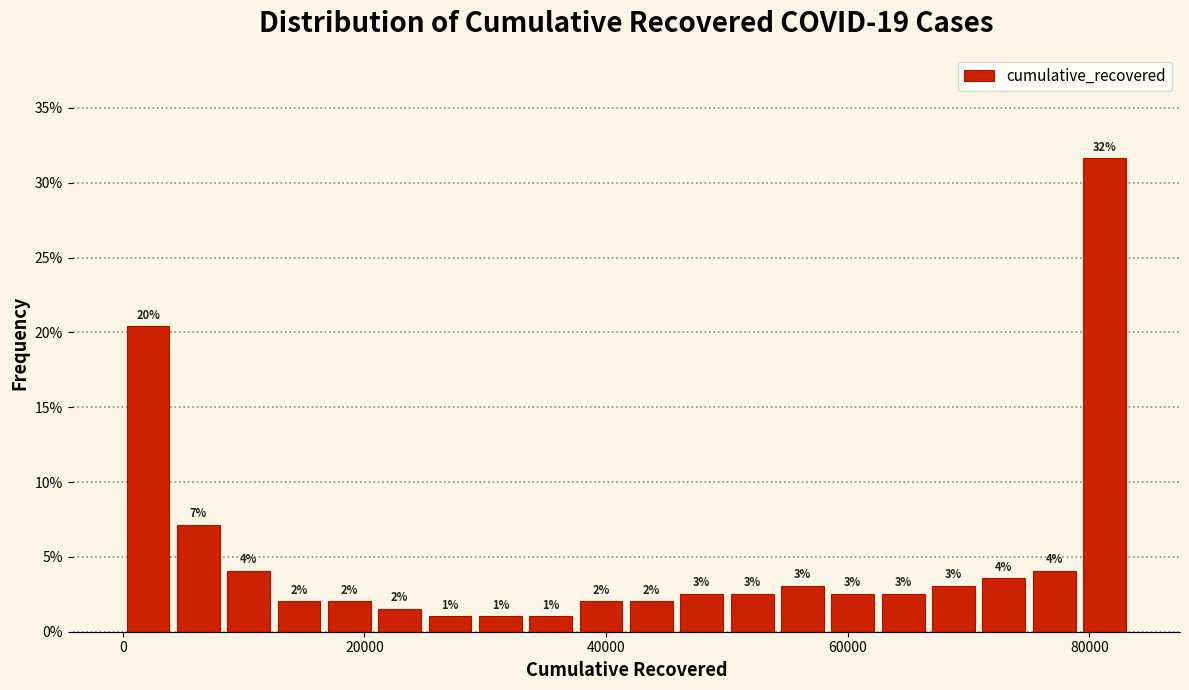

Read against the x-axis, roughly where is the centre of the tallest bar?

82000